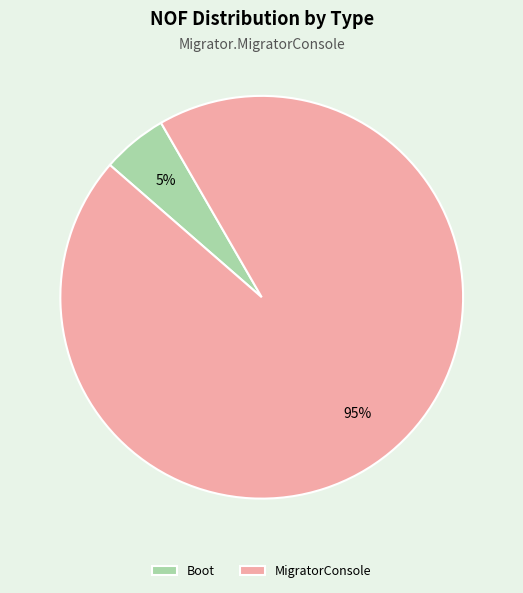

To the nearest percent, what is the combined percentage of MigratorConsole and Boot?

100%